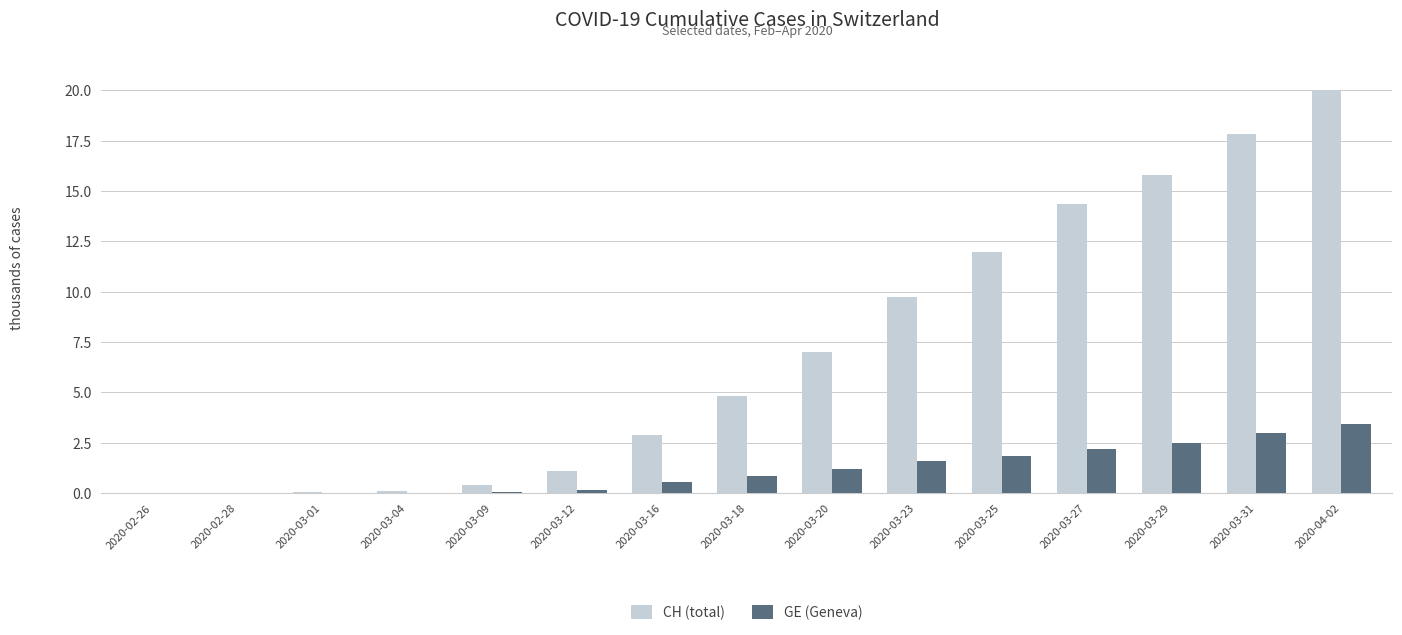

What is the spread (max minus min) of values at 2020-03-12?

0.9